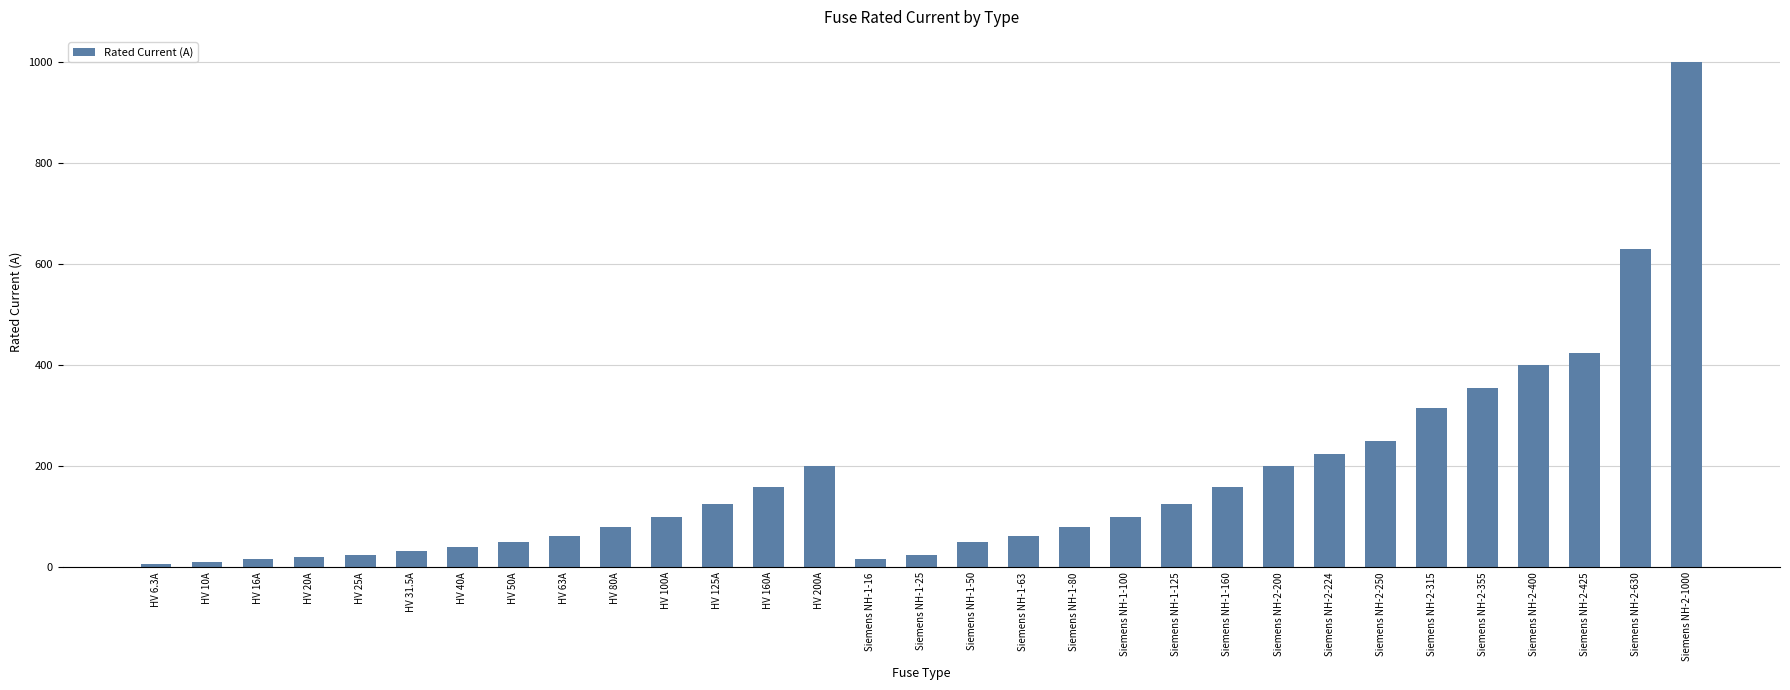

Are the bars horizontal?

No